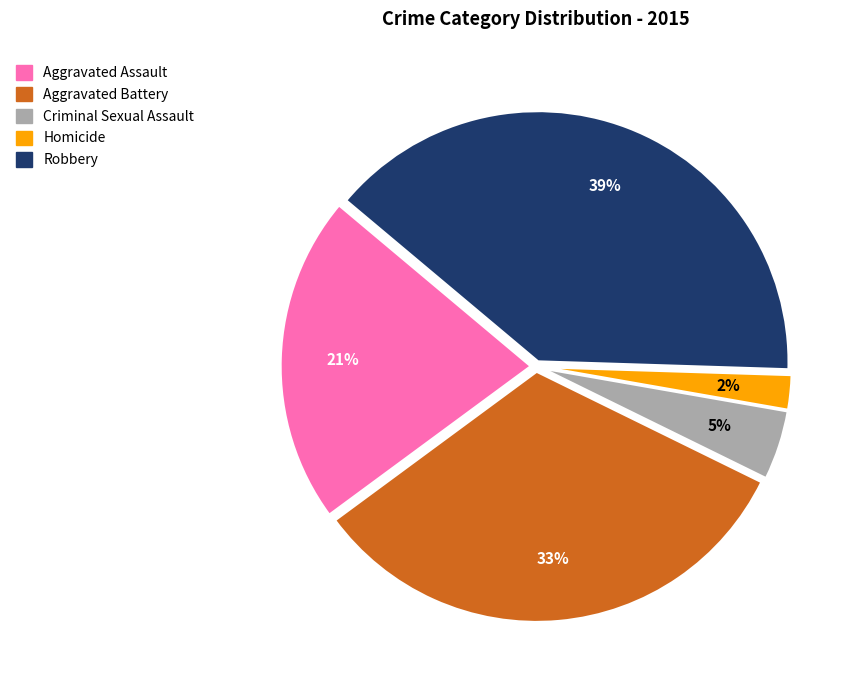

How many slices are in this pie chart?

5